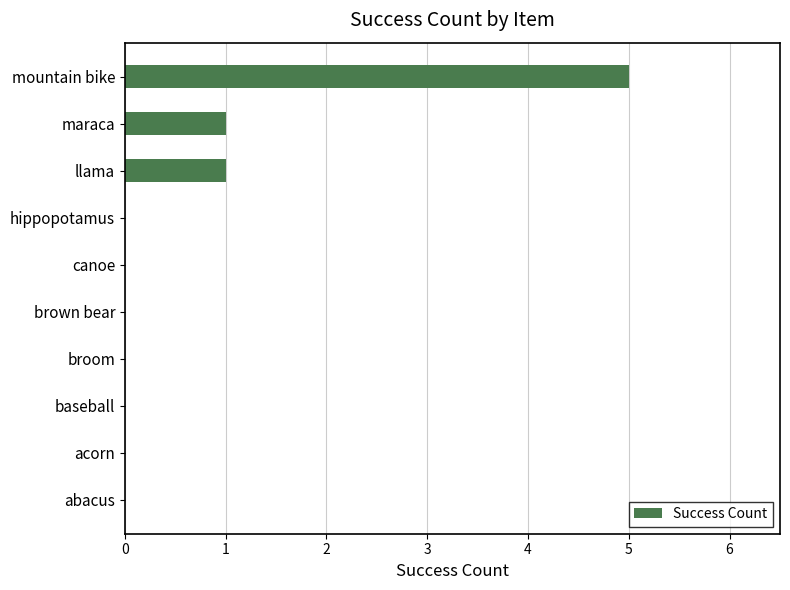

What is the sum of all values?

7